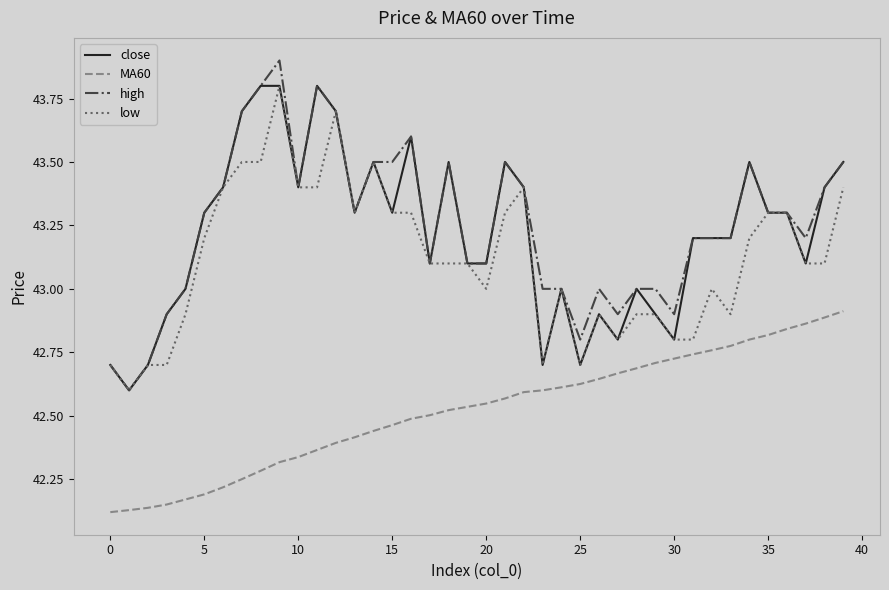

What is the maximum value for low?

43.8